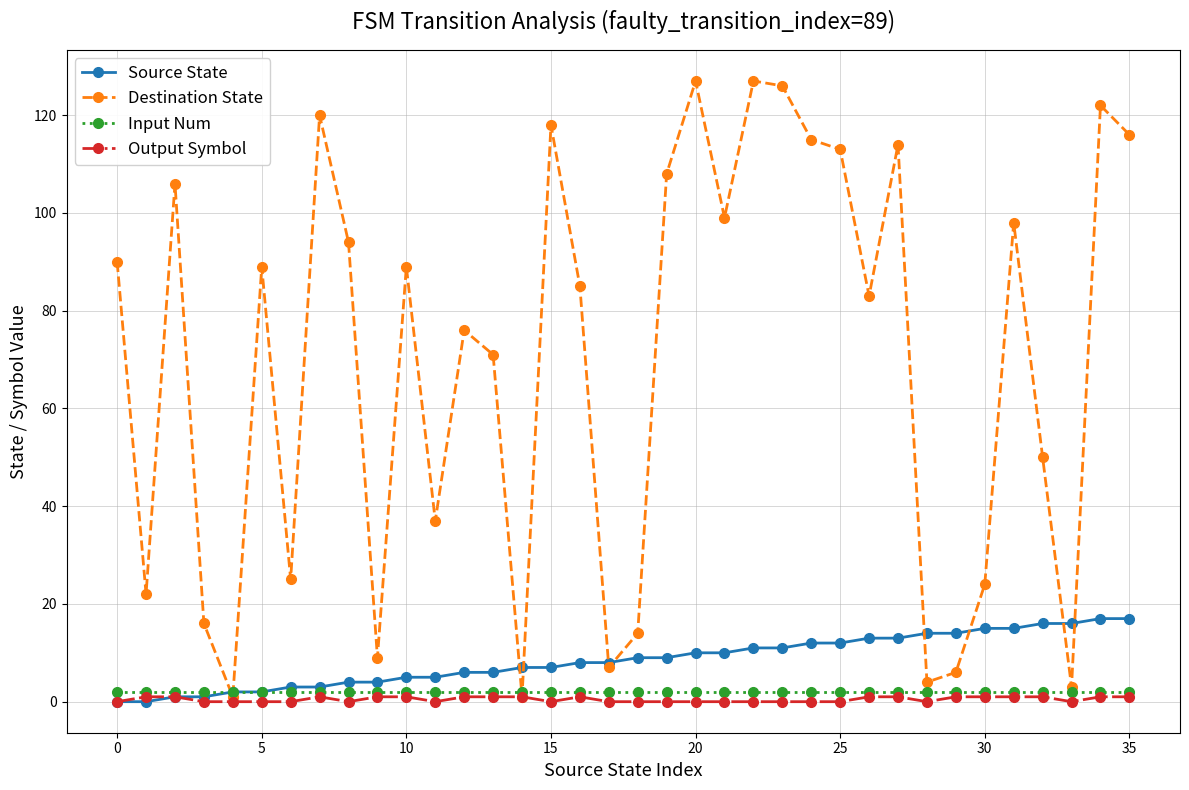

Which series has the largest range (max minus min)?

Destination State